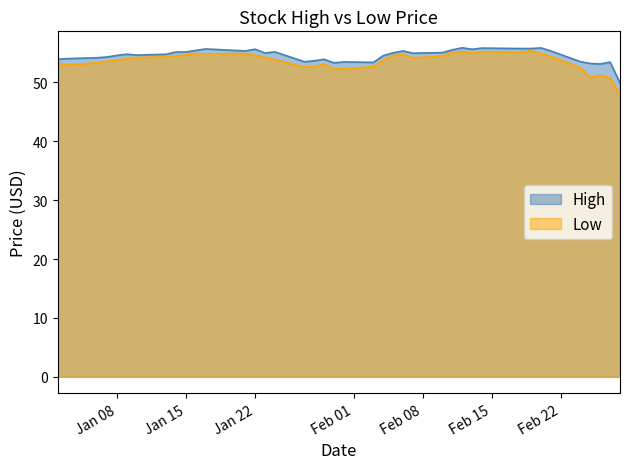

At 2020-02-13, list the series in order from smallest to largest.

Low, High